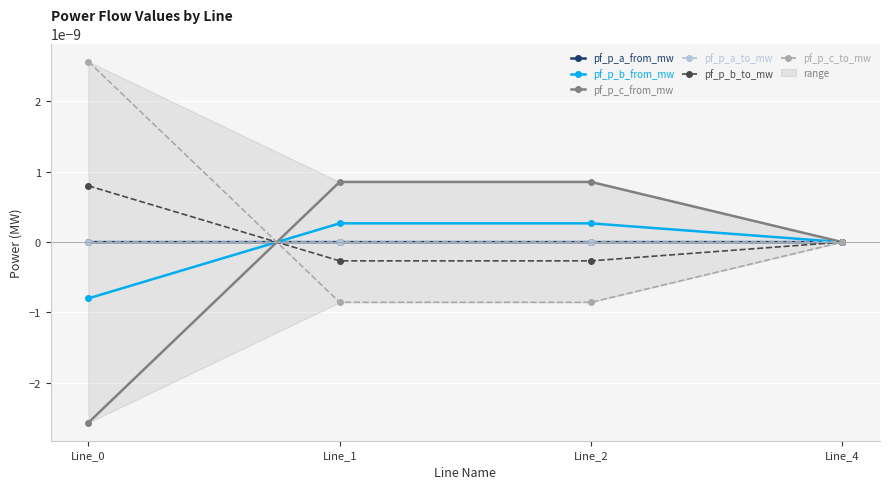

After their last crossing, which series has the higher values: pf_p_a_from_mw or pf_p_b_from_mw?

pf_p_b_from_mw